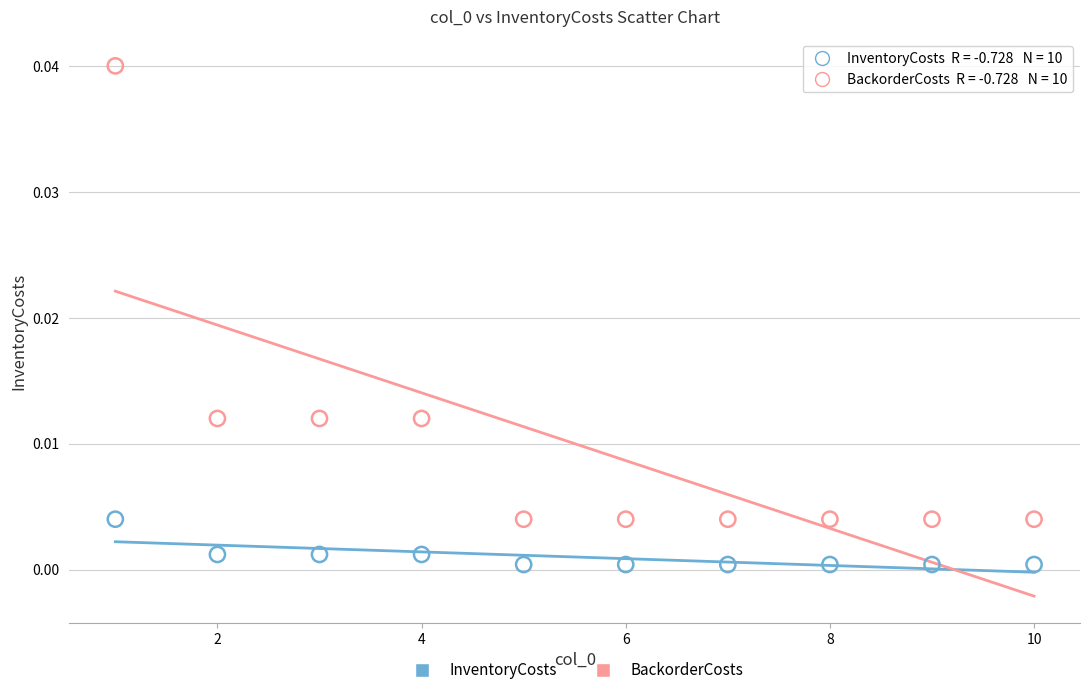

Across all data points, what is the range of X values (max minus min)?

9.0